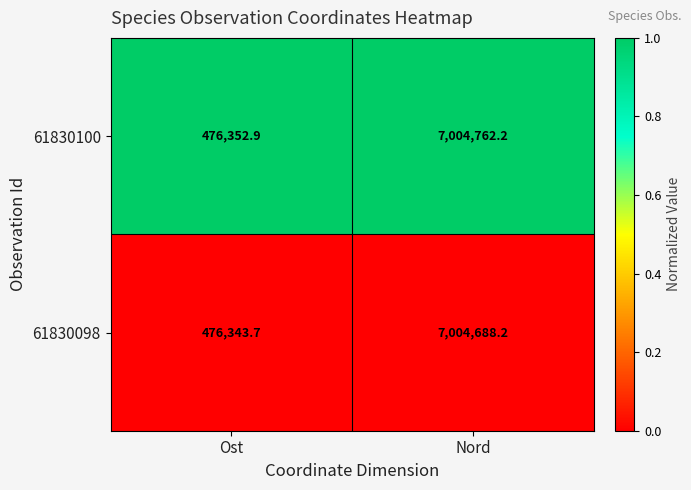

Reading right to left, list all the values displayed in this chart.

61830100: Nord=7004762.2	Ost=476352.9
61830098: Nord=7004688.2	Ost=476343.7